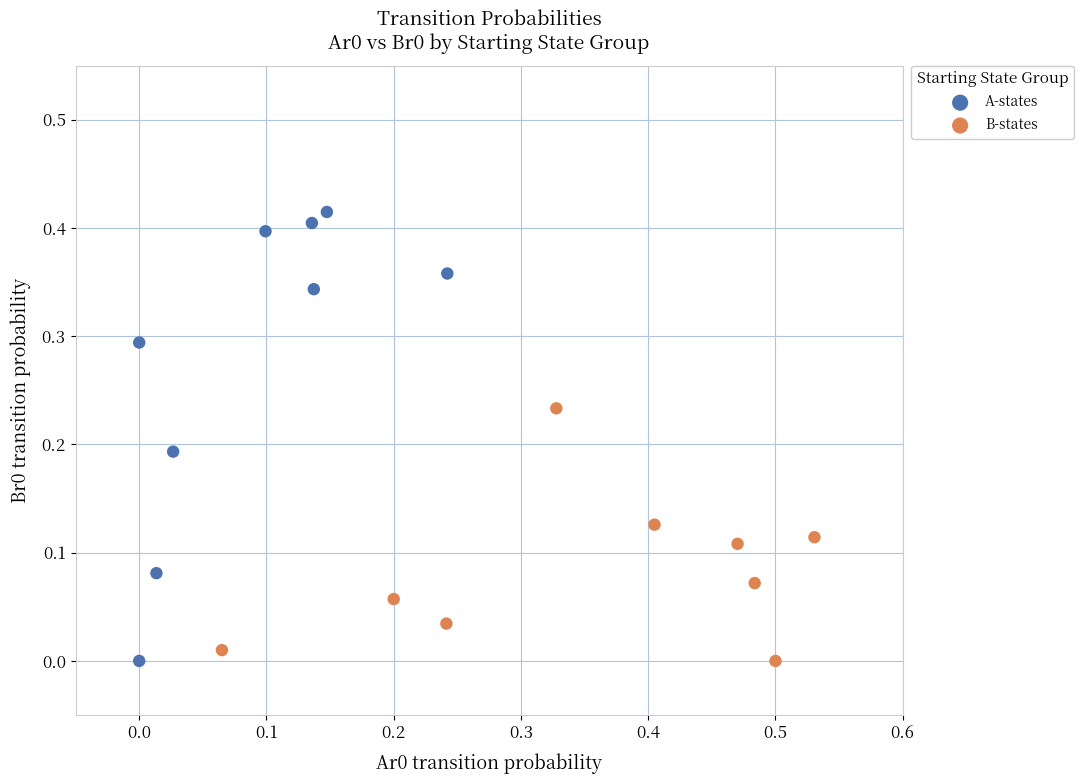

Which series has the largest Y range (max minus min)?

A-states